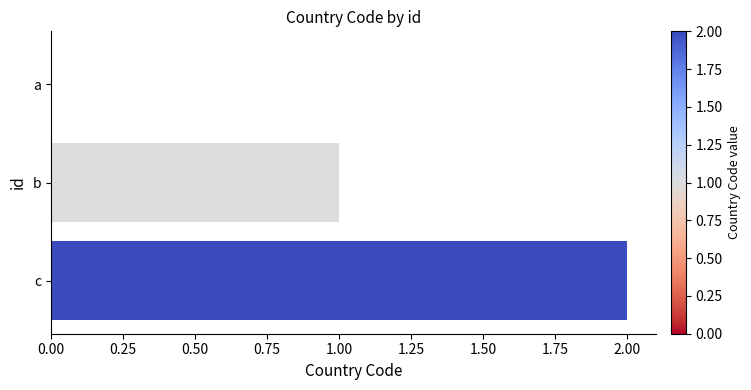

What is the sum of all values?

3